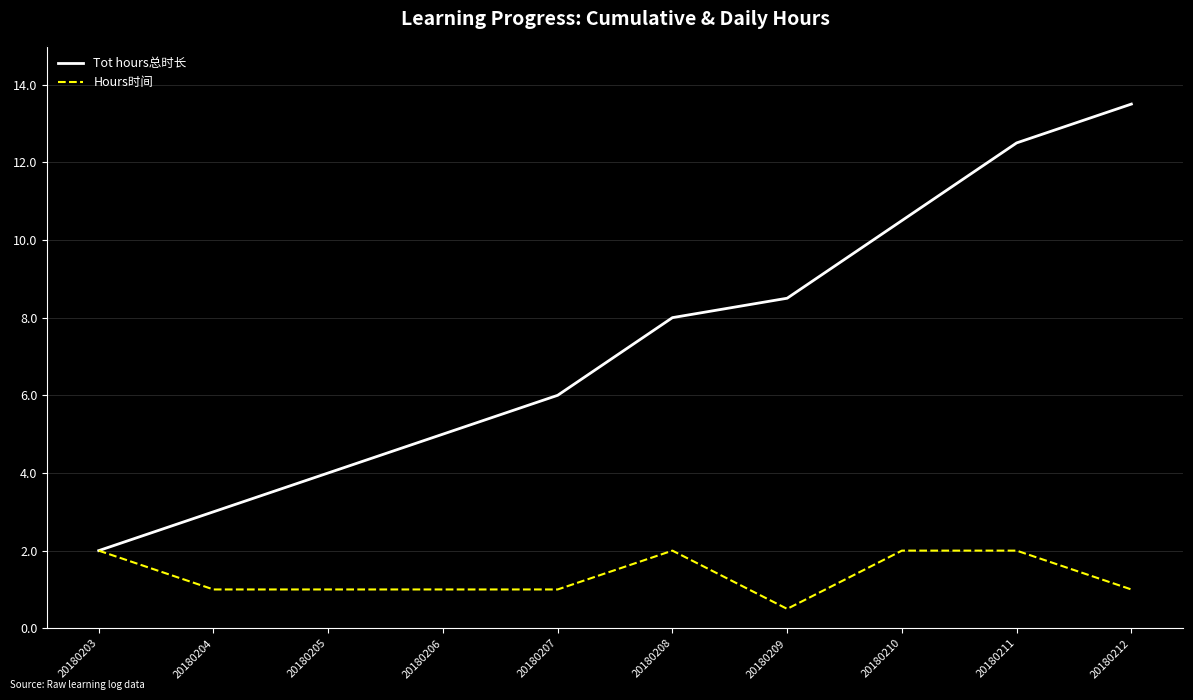

Is it true that Hours时间 equals 3.4 at 20180211?

False